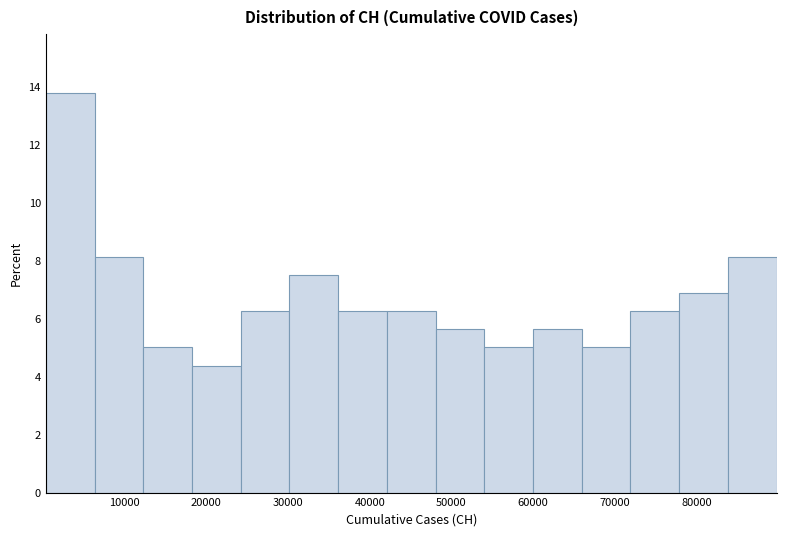

How tall is the bar that spans 30000 to 36000 on the x-axis? Neither the bar edges nor the heights are printed on the chart, so give them approximately, as read against the axes.

7.6